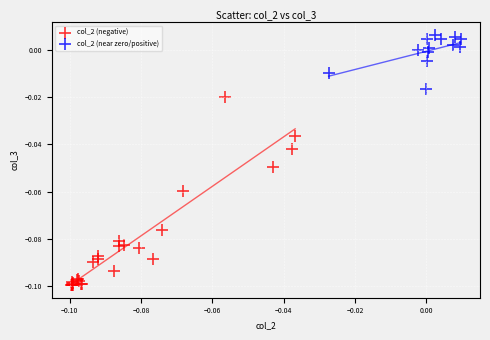

What are all the series names shown in the legend?

col_2 (negative), col_2 (near zero/positive)